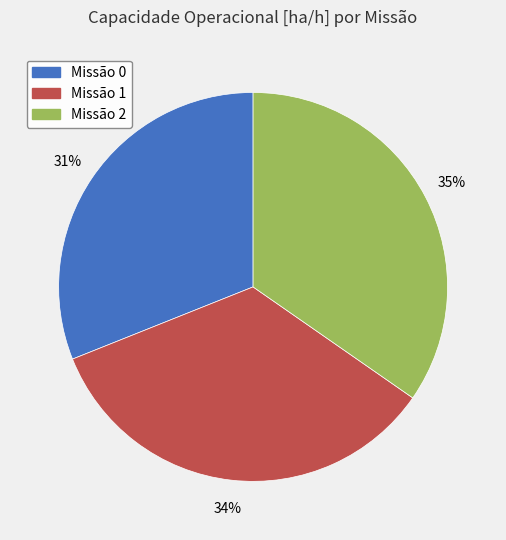

True or false: Missão 1 accounts for 34% of the total.

True